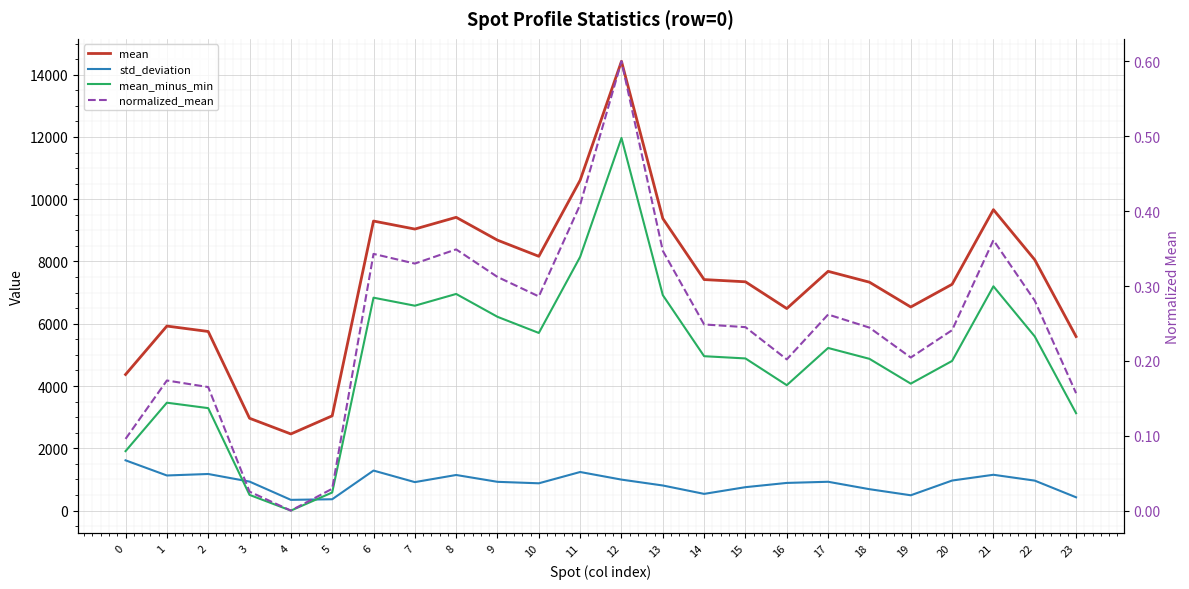

True or false: normalized_mean and mean cross at least once.

False